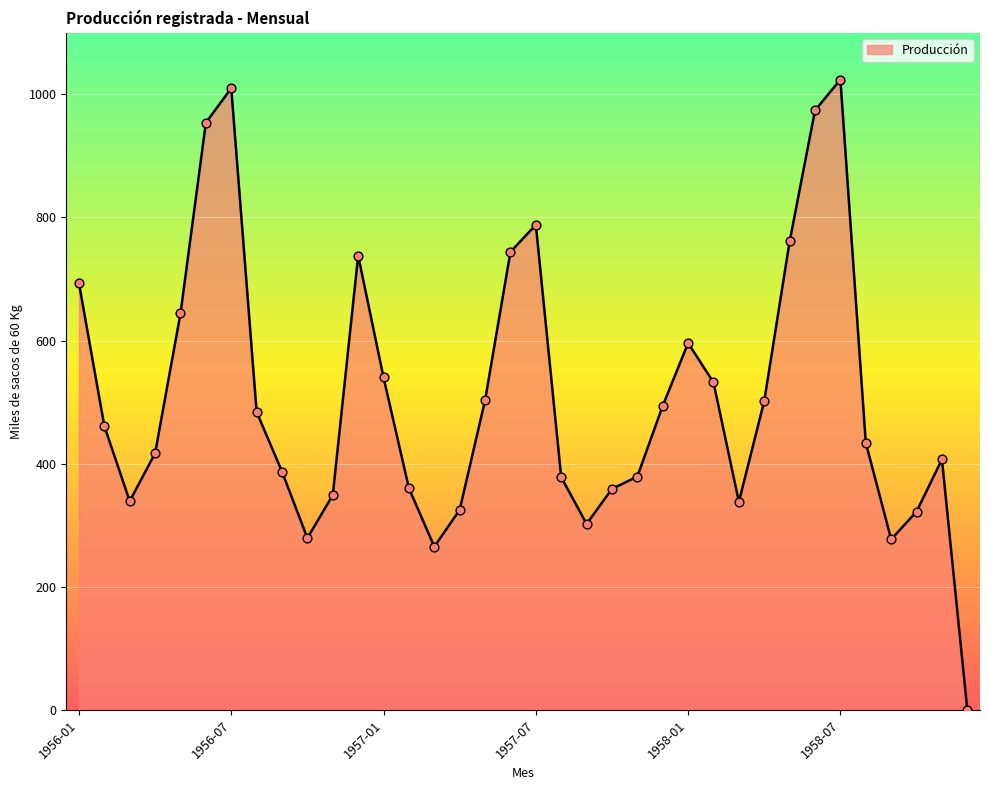

What is the difference between the maximum and minimum values?

1024